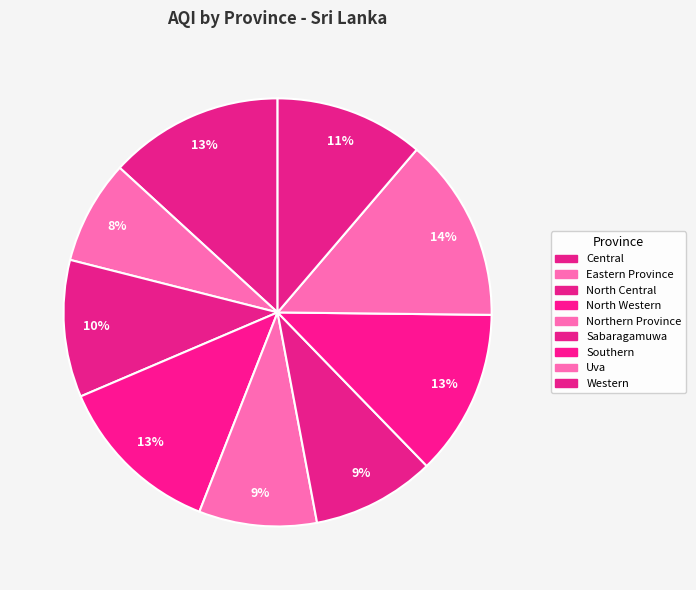

Count the number of slices in the pie.

9